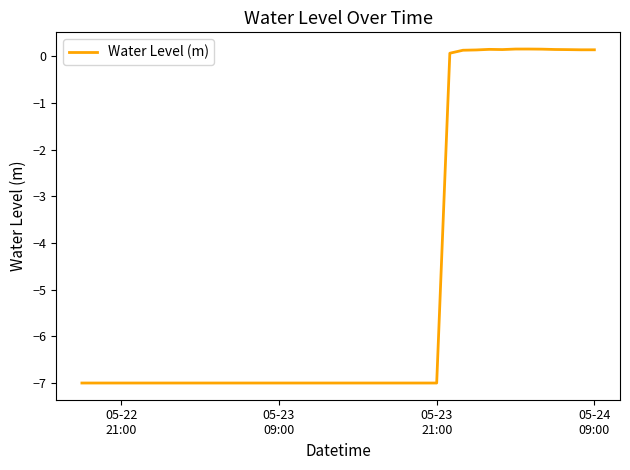

How many positive values are there?

12